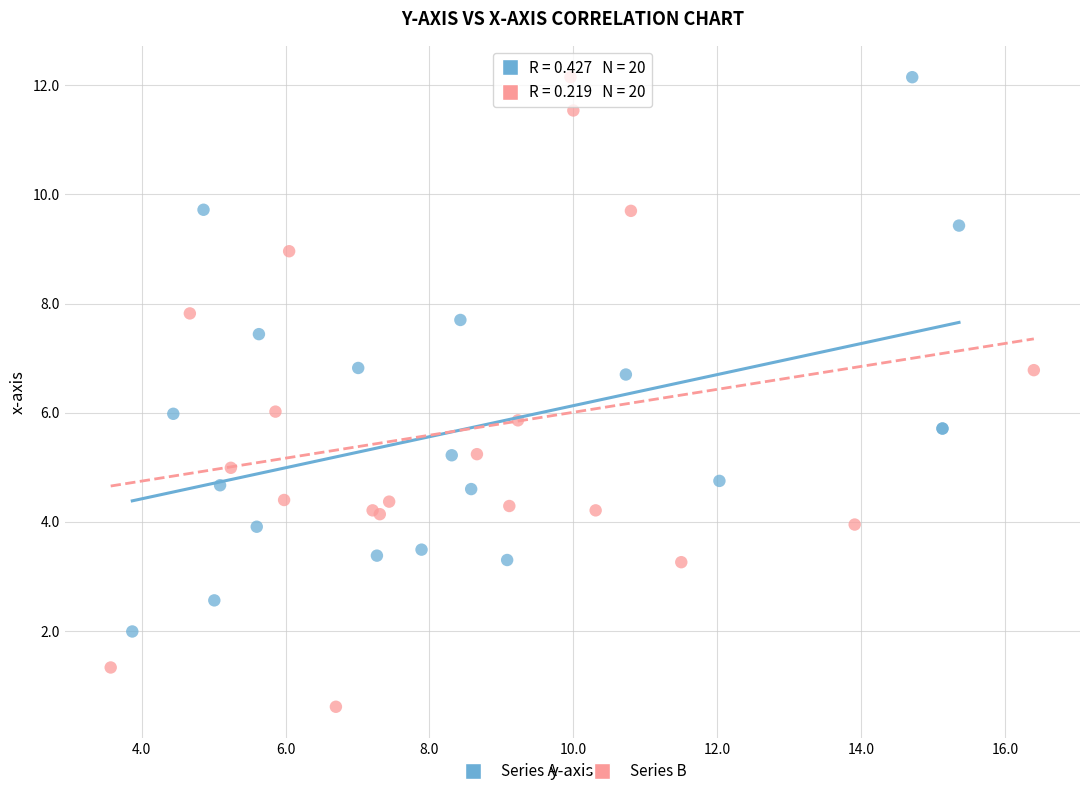

Which series has the widest spread of Y values?

Series B